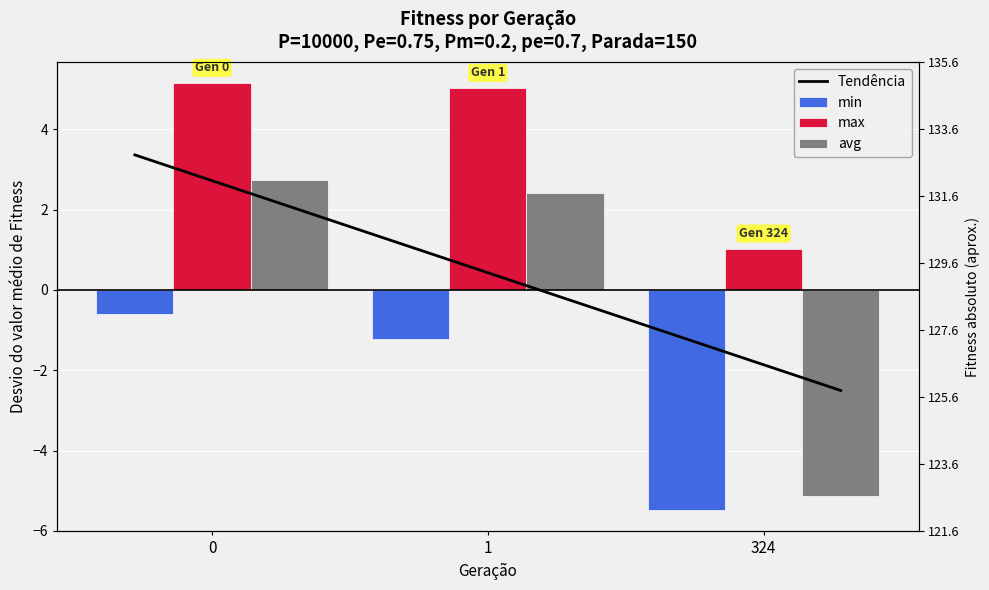

What is the sum of all max values?

11.2